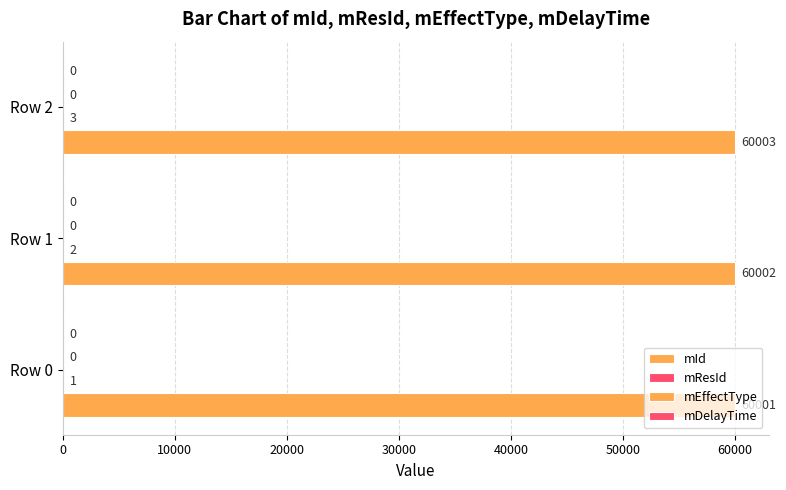

How many categories are shown in the chart?

3